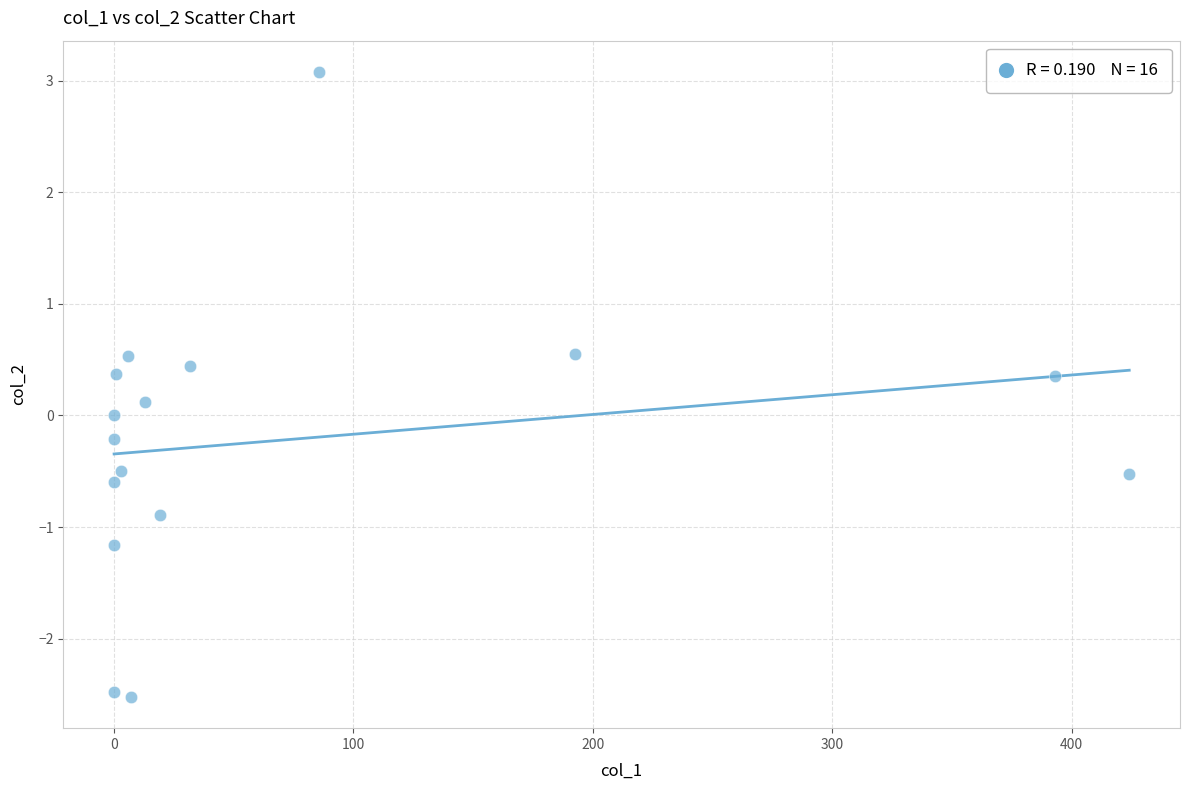

What is the range of Y values (max minus min)?

5.6